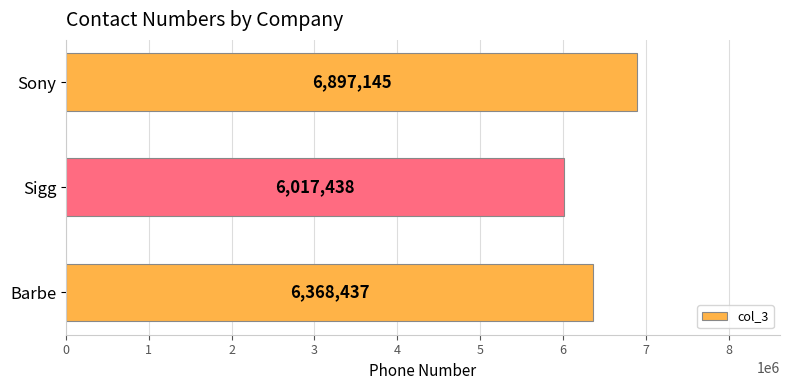

What is the difference between the maximum and minimum values?

879707